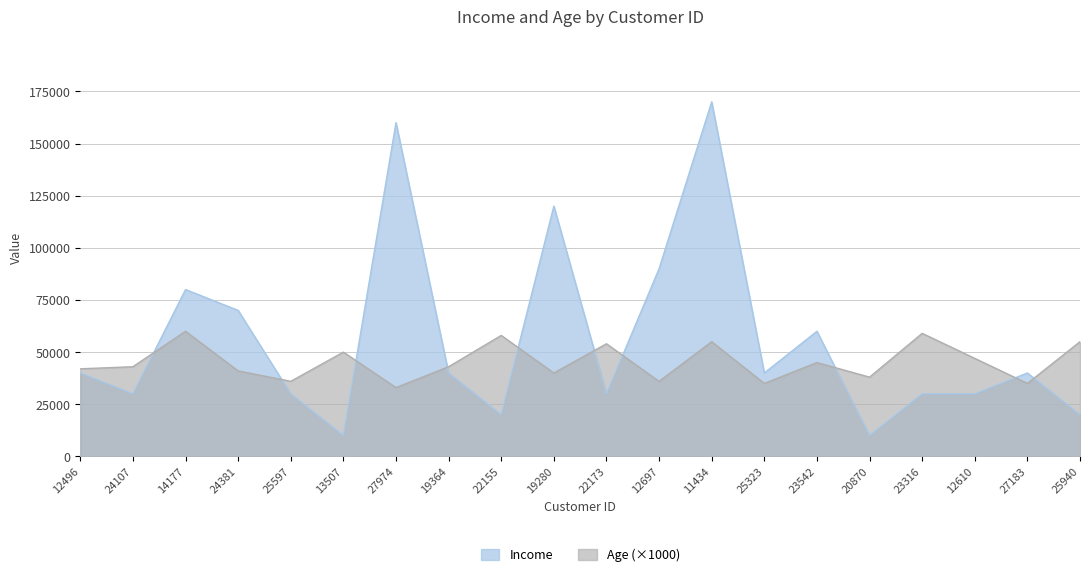

How many series are shown in this chart?

2